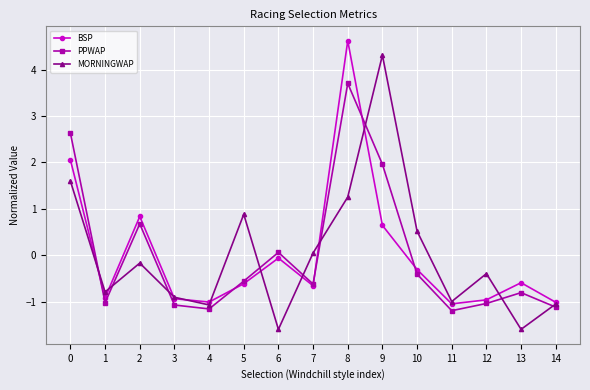

How many times do PPWAP and BSP cross each other?

5